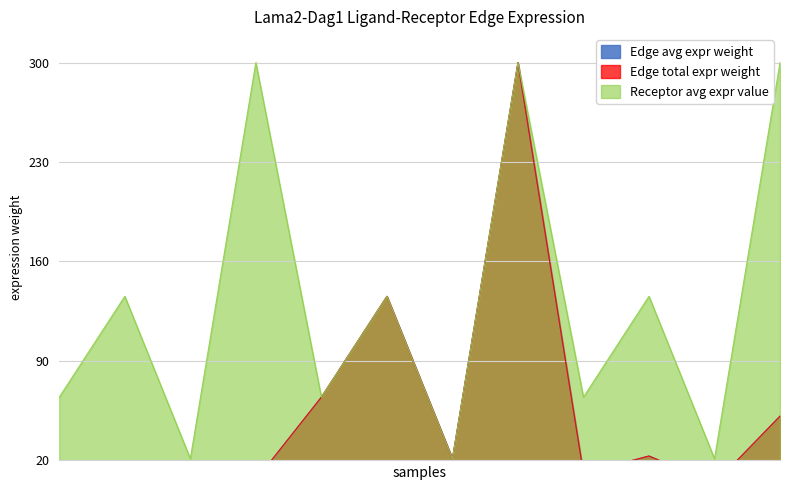

Does the chart display data point markers on the line(s)?

No